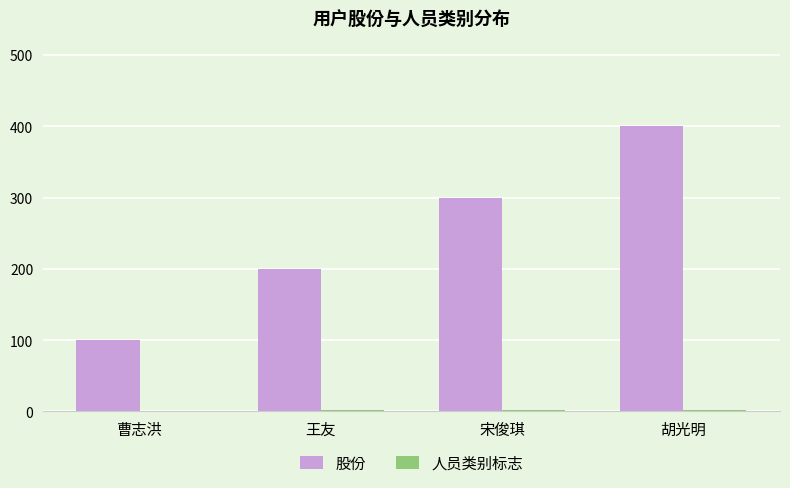

The value of 股份 at 胡光明 is 400. True or false?

True